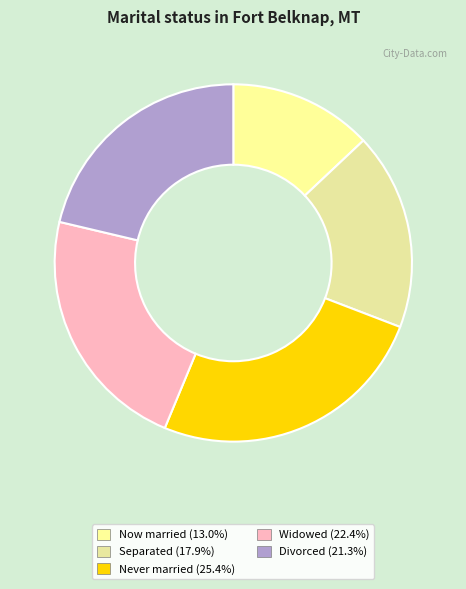

How many slices are in this pie chart?

5